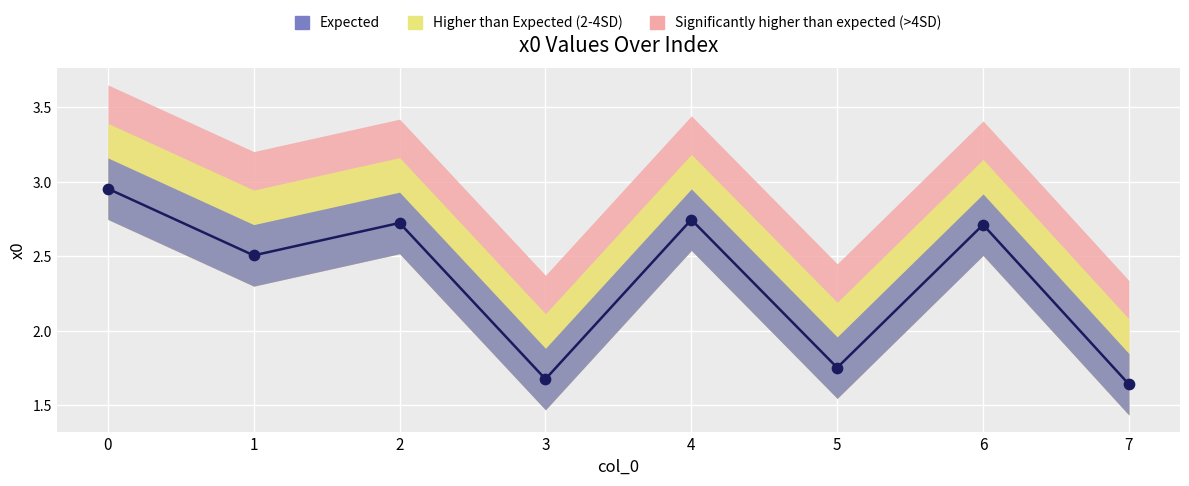

Which has a higher value, 6 or 1?

6